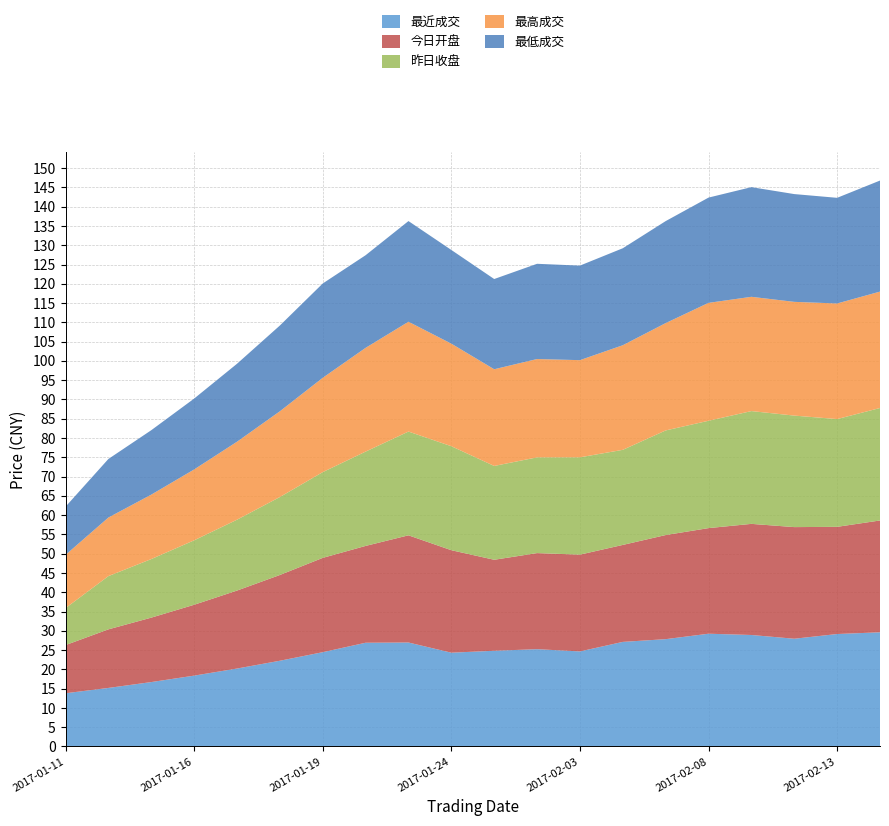

Reading left to right, transcribe all the data shown in this chart.

最近成交: 13.8	15.2	16.7	18.4	20.2	22.2	24.5	26.9	27.0	24.3	24.8	25.2	24.7	27.1	27.8	29.2	28.9	27.9	29.2	29.6
今日开盘: 12.5	15.2	16.7	18.4	20.2	22.2	24.5	25.1	27.8	26.6	23.6	24.9	25.1	25.1	27.0	27.4	28.8	28.9	27.8	29.0
昨日收盘: 9.6	13.8	15.2	16.7	18.4	20.2	22.2	24.5	26.9	27.0	24.3	24.8	25.2	24.7	27.1	27.8	29.2	28.9	27.9	29.2
最高成交: 13.8	15.2	16.7	18.4	20.2	22.2	24.5	26.9	28.5	26.6	25.1	25.5	25.2	27.1	27.8	30.6	29.6	29.5	30.0	30.2
最低成交: 12.5	15.2	16.7	18.4	20.2	22.2	24.5	24.0	26.1	24.3	23.4	24.7	24.5	25.1	26.4	27.3	28.4	27.9	27.4	28.8